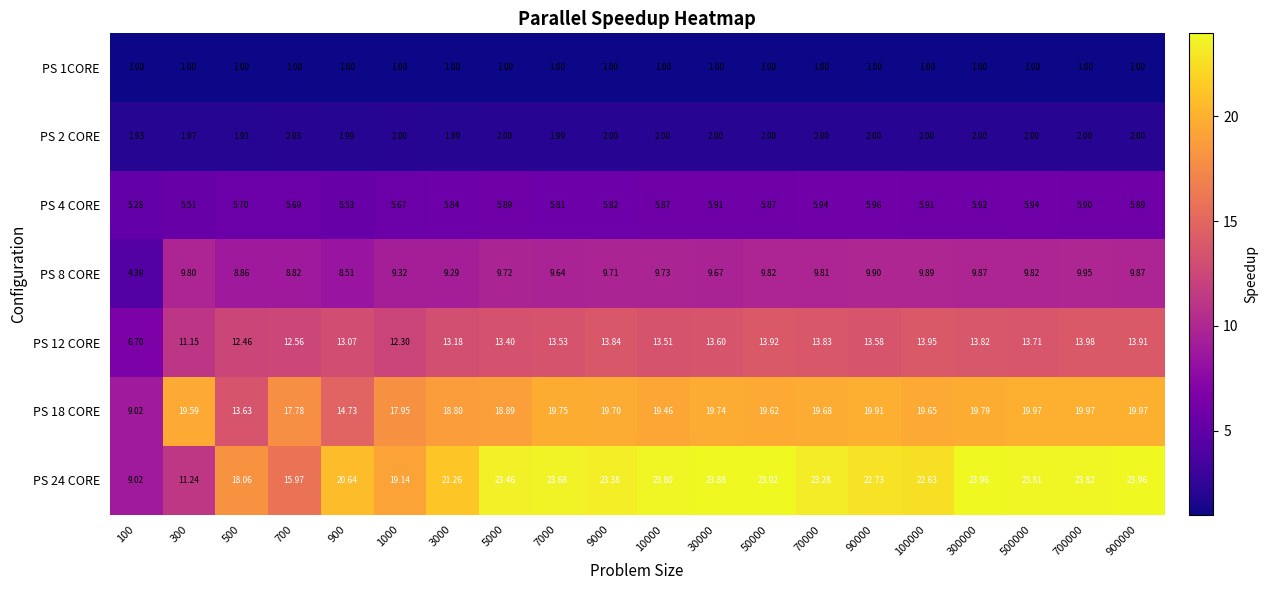

What is the total value across all series at 3000?

71.4